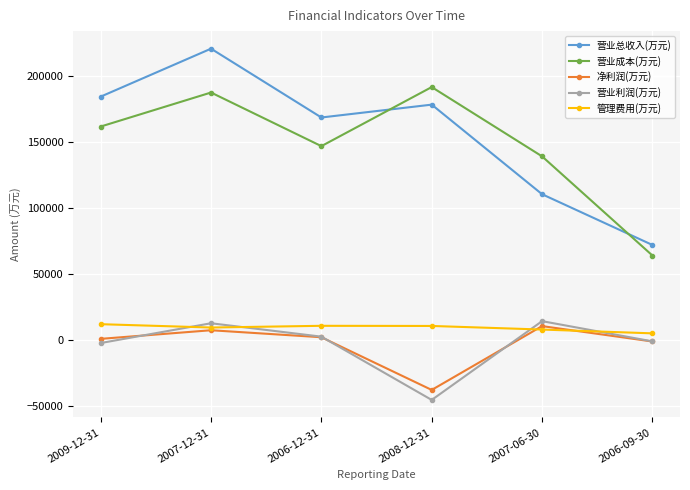

Is it true that 营业总收入(万元) equals 55209 at 2007-12-31?

False